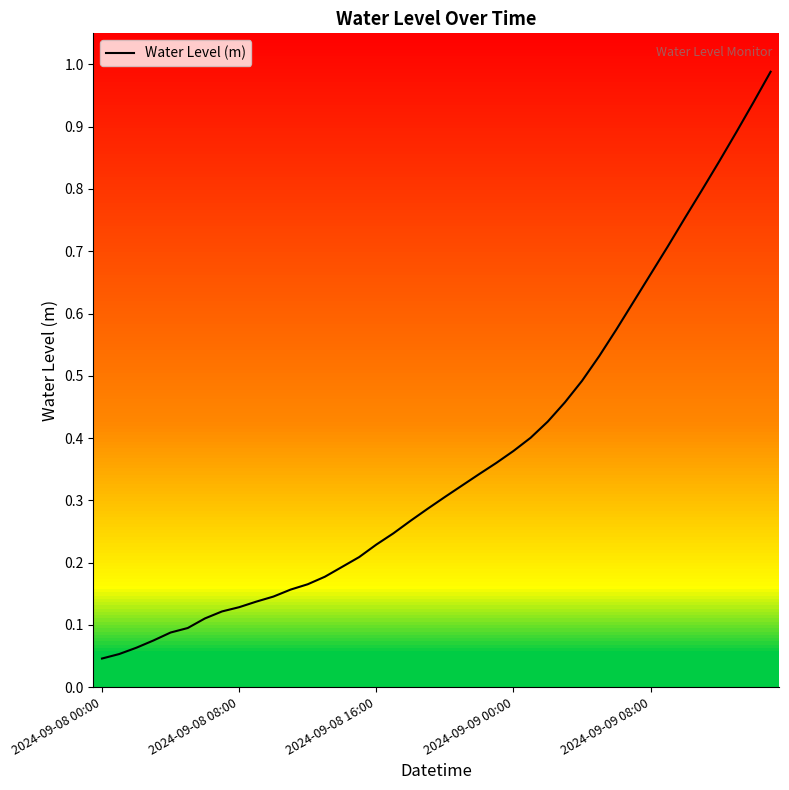

What is the difference between the second highest and minimum values?

0.9